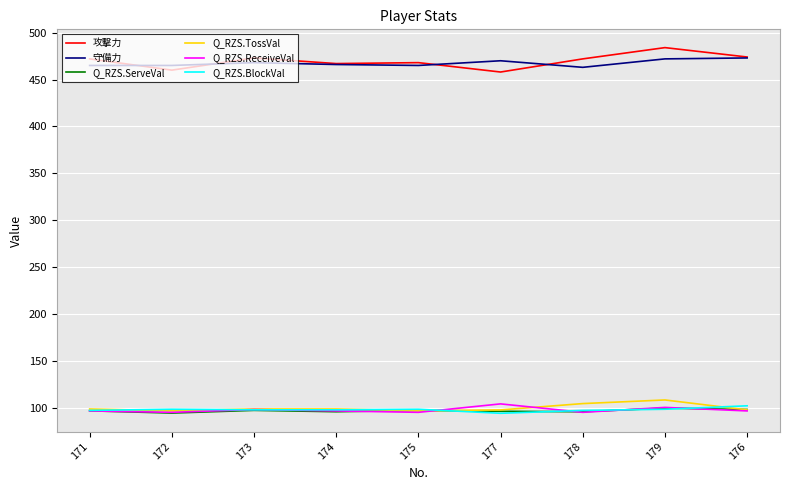

How many lines are shown in the chart?

6